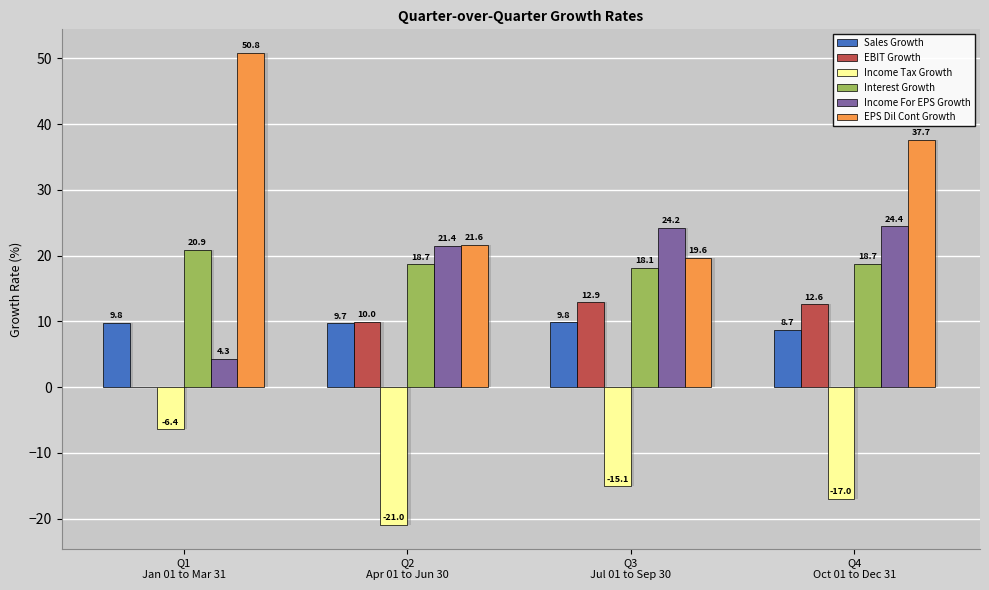

What is the lowest value of the Sales Growth series?

8.7